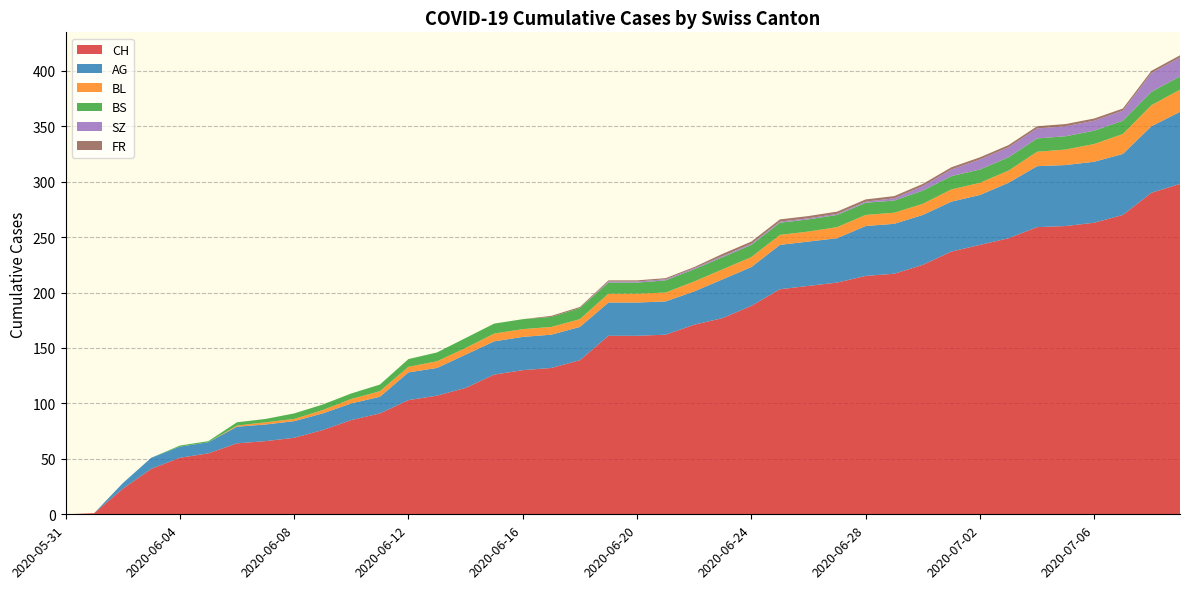

Reading left to right, extract all data points from this chart.

CH: 0	1	23	41	51	55	64	66	69	76	85	91	103	107	114	126	130	132	139	161	161	162	171	177	188	203	206	209	215	217	225	237	243	249	259	260	263	270	290	298
AG: 0	0	5	10	10	10	15	15	15	15	15	15	25	25	30	30	30	30	30	30	30	30	30	35	35	40	40	40	45	45	45	45	45	50	55	55	55	55	60	65
BL: 0	0	0	0	0	0	1	2	2	3	4	5	5	6	6	7	7	7	7	8	8	8	9	9	9	9	9	10	10	10	10	11	11	11	13	14	16	18	19	20
BS: 0	0	0	0	1	1	3	3	5	5	5	6	7	8	9	9	9	9	10	10	10	11	11	11	11	11	11	11	11	11	12	12	12	12	12	12	12	12	12	12
SZ: 0	0	0	0	0	0	0	0	0	0	0	0	0	0	0	0	0	0	0	1	1	1	1	1	1	1	1	1	1	2	4	6	9	9	9	9	9	9	17	17
FR: 0	0	0	0	0	0	0	0	0	0	0	0	0	0	0	0	0	1	1	1	1	1	1	2	2	2	2	2	2	2	2	2	2	2	2	2	2	2	2	2